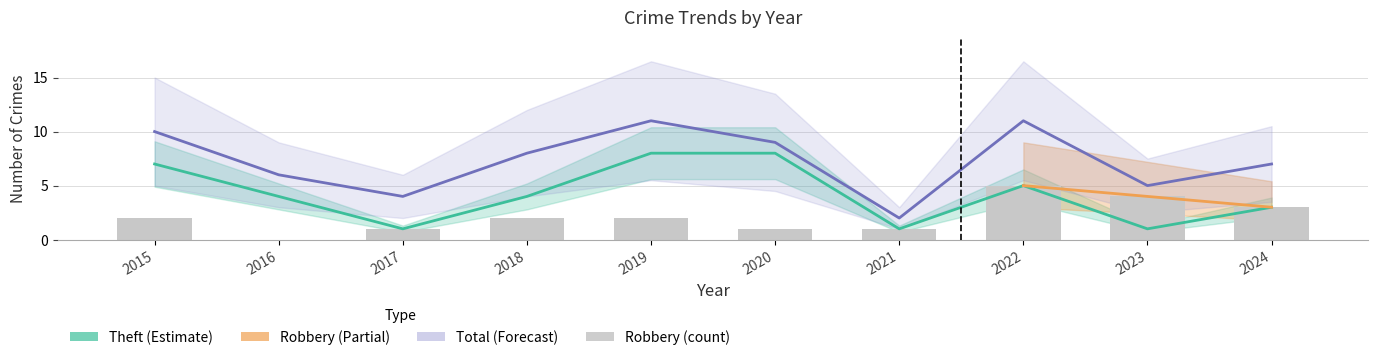

Which label corresponds to the smallest value in the chart?

2016